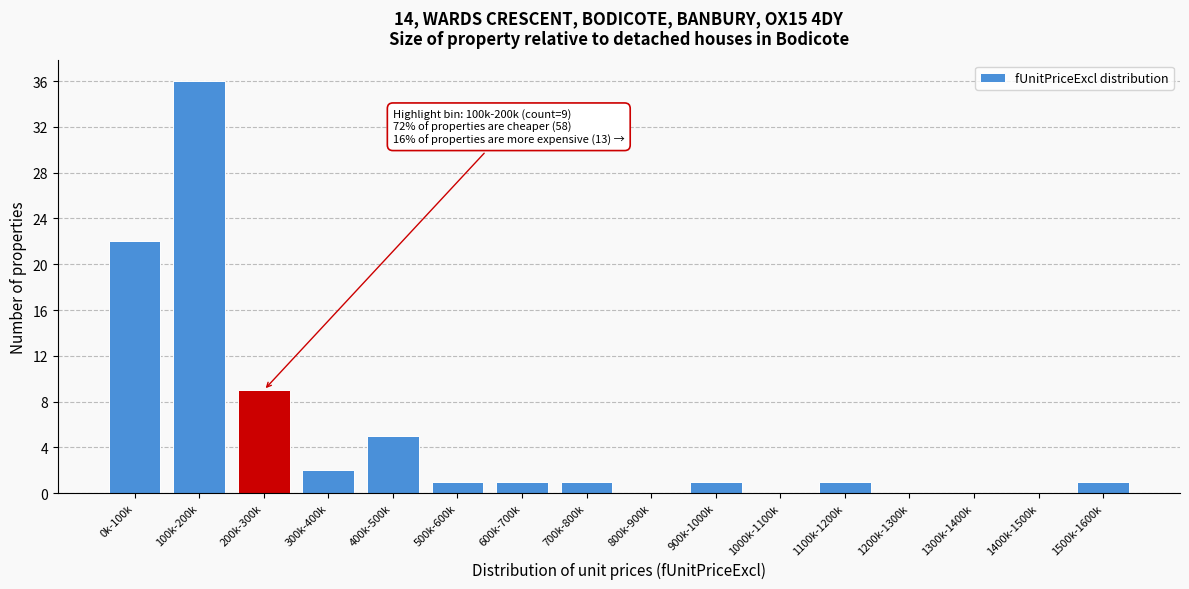

Reading left to right, list all the values displayed in this chart.

0k-100k=22	100k-200k=36	200k-300k=9	300k-400k=2	400k-500k=5	500k-600k=1	600k-700k=1	700k-800k=1	800k-900k=0	900k-1000k=1	1000k-1100k=0	1100k-1200k=1	1200k-1300k=0	1300k-1400k=0	1400k-1500k=0	1500k-1600k=1